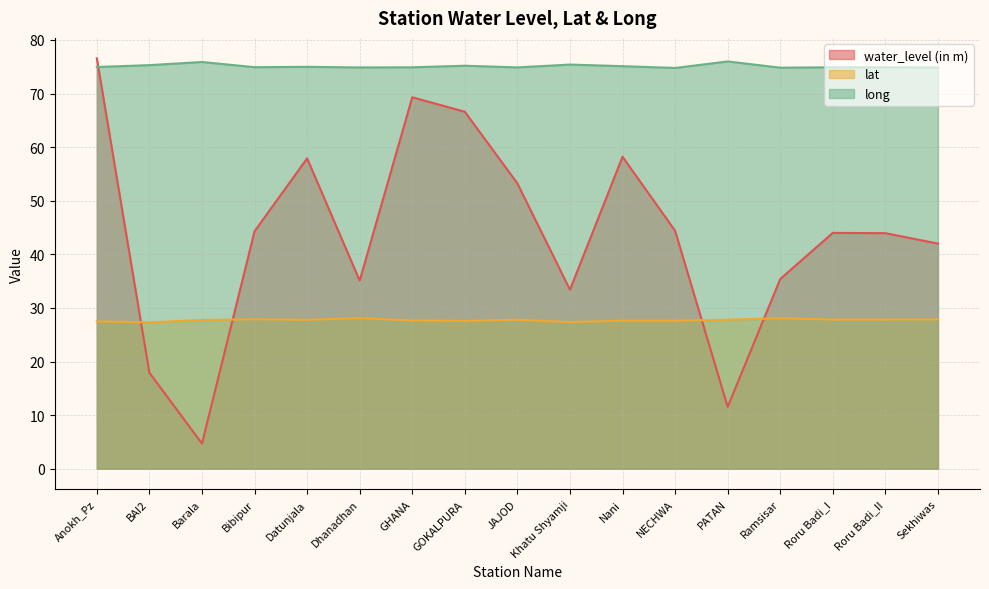

What is the difference between the highest and lowest values at Khatu Shyamji?

48.0